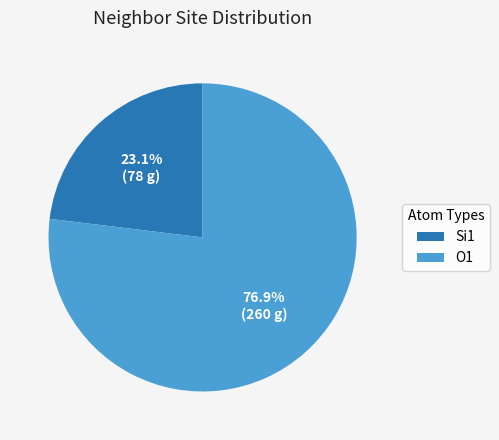

What is the total percentage of Si1 and O1?

100.0%